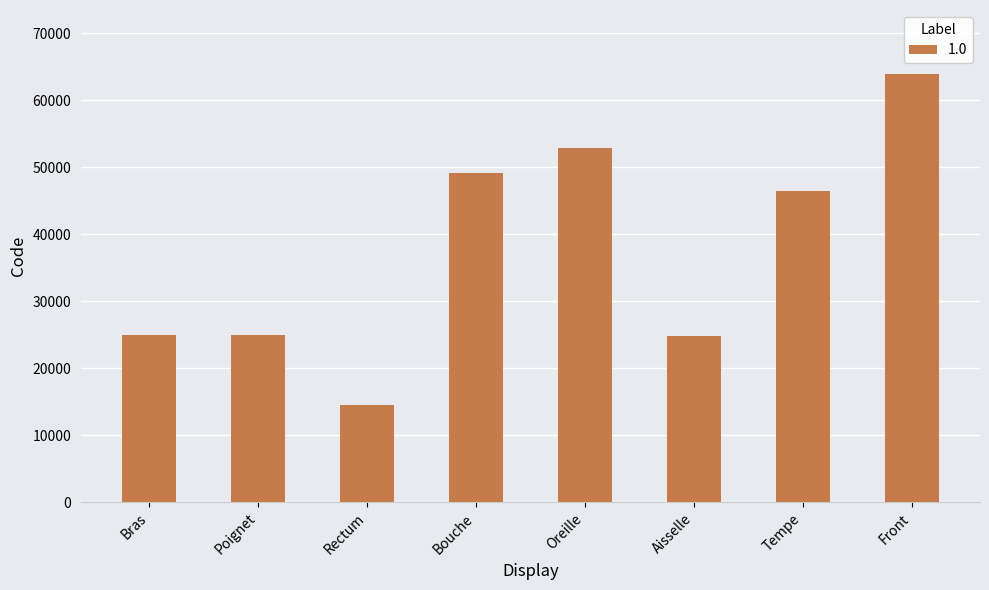

The value at Front is 83506. True or false?

False